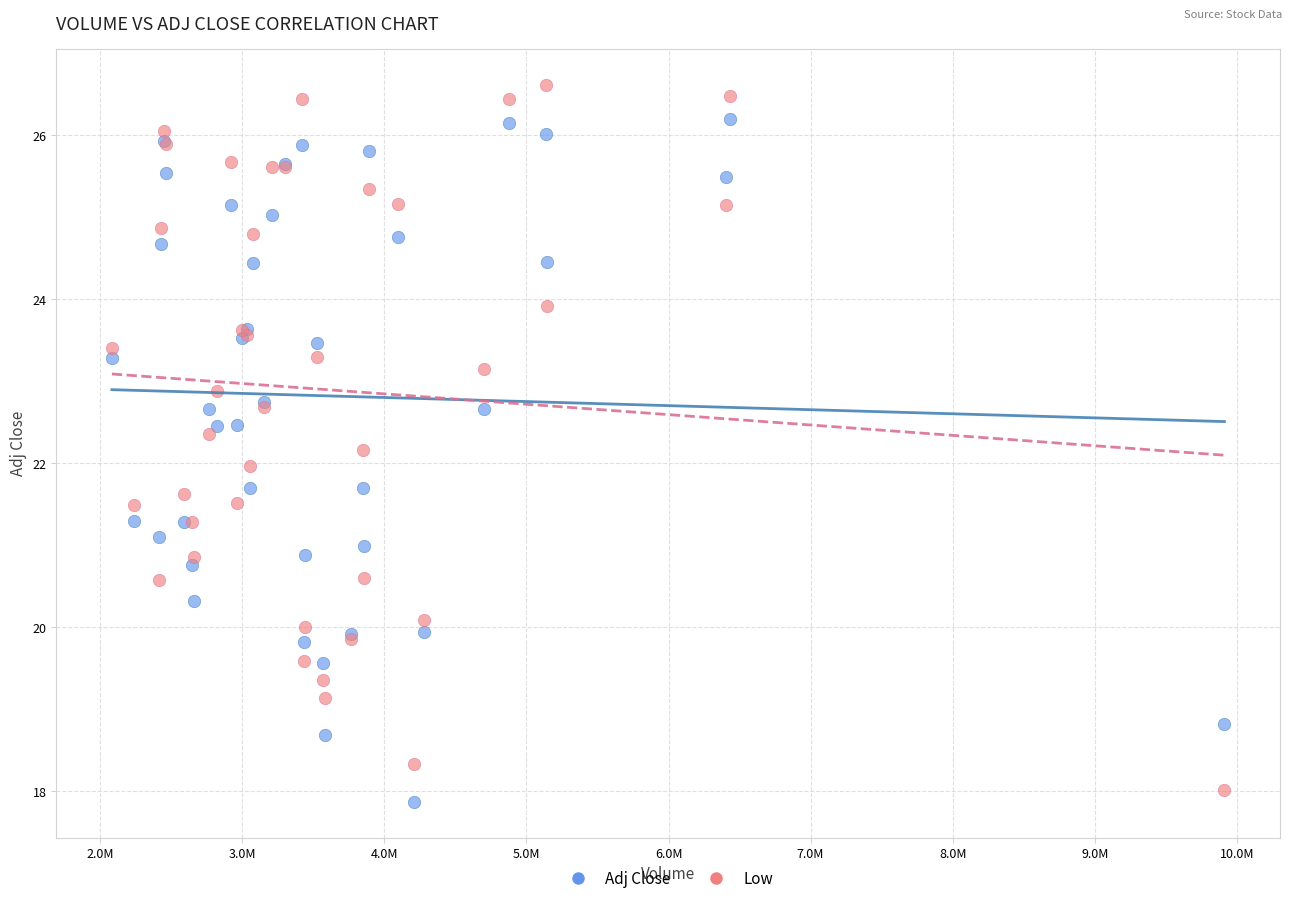

Which series has the largest Y range (max minus min)?

Low